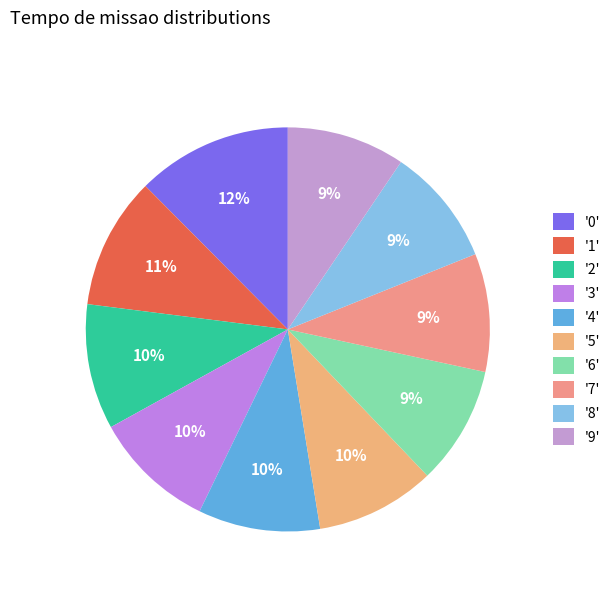

How many slices are in this pie chart?

10